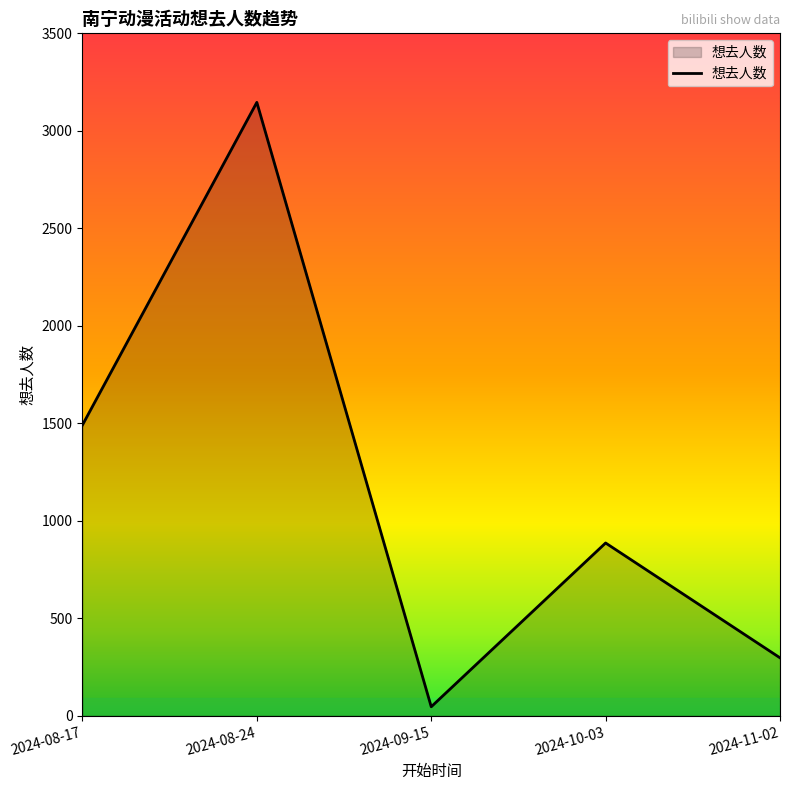

What is the smallest value displayed?

46